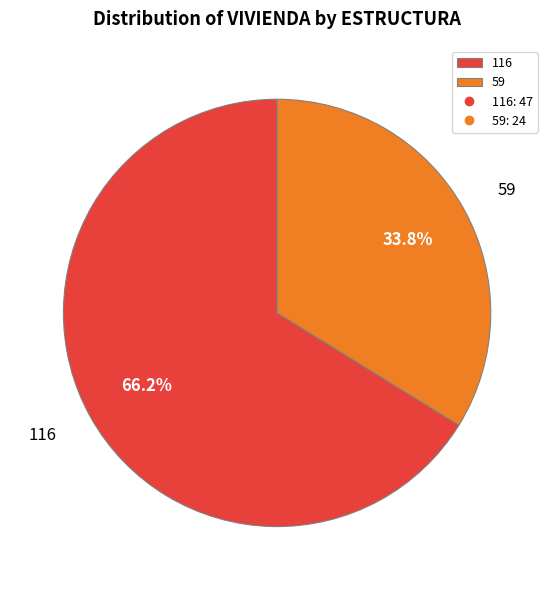

What percentage is the 59 slice, to the nearest percent?

34%